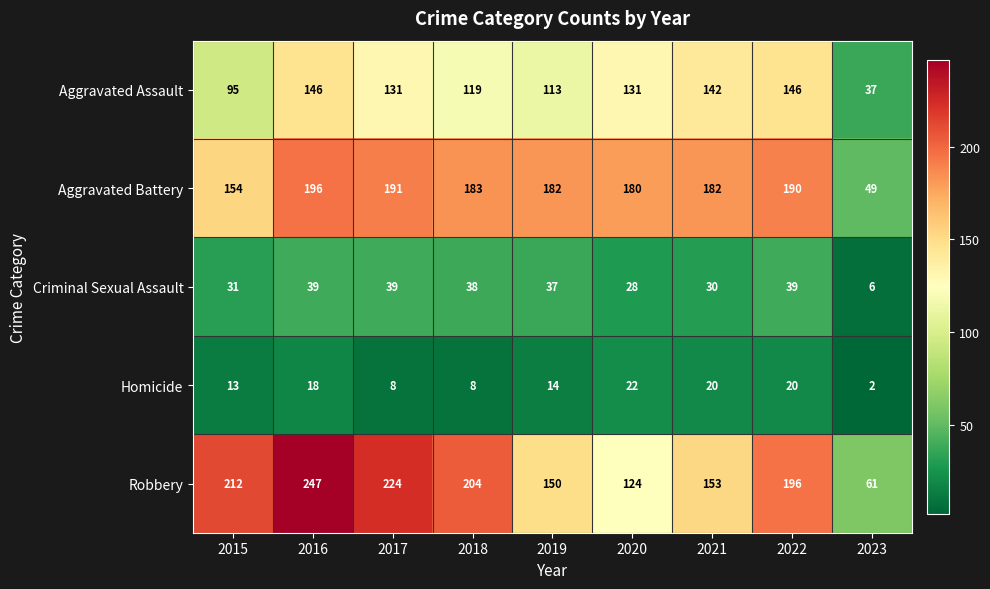

At which category is the sum across all series the highest?

2016